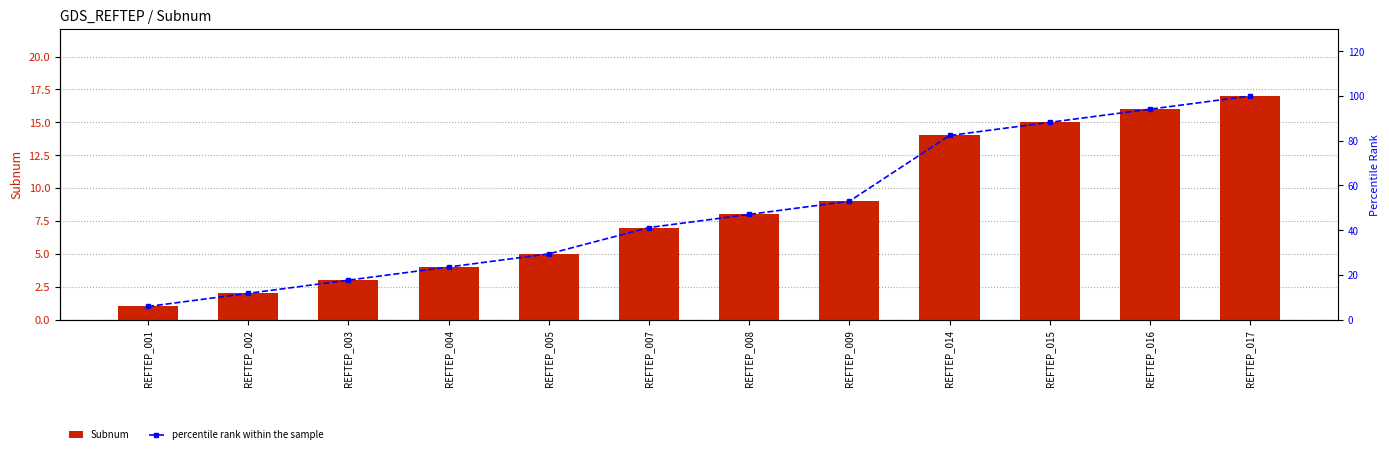

How many values in the percentile rank within the sample series are below 47?

6